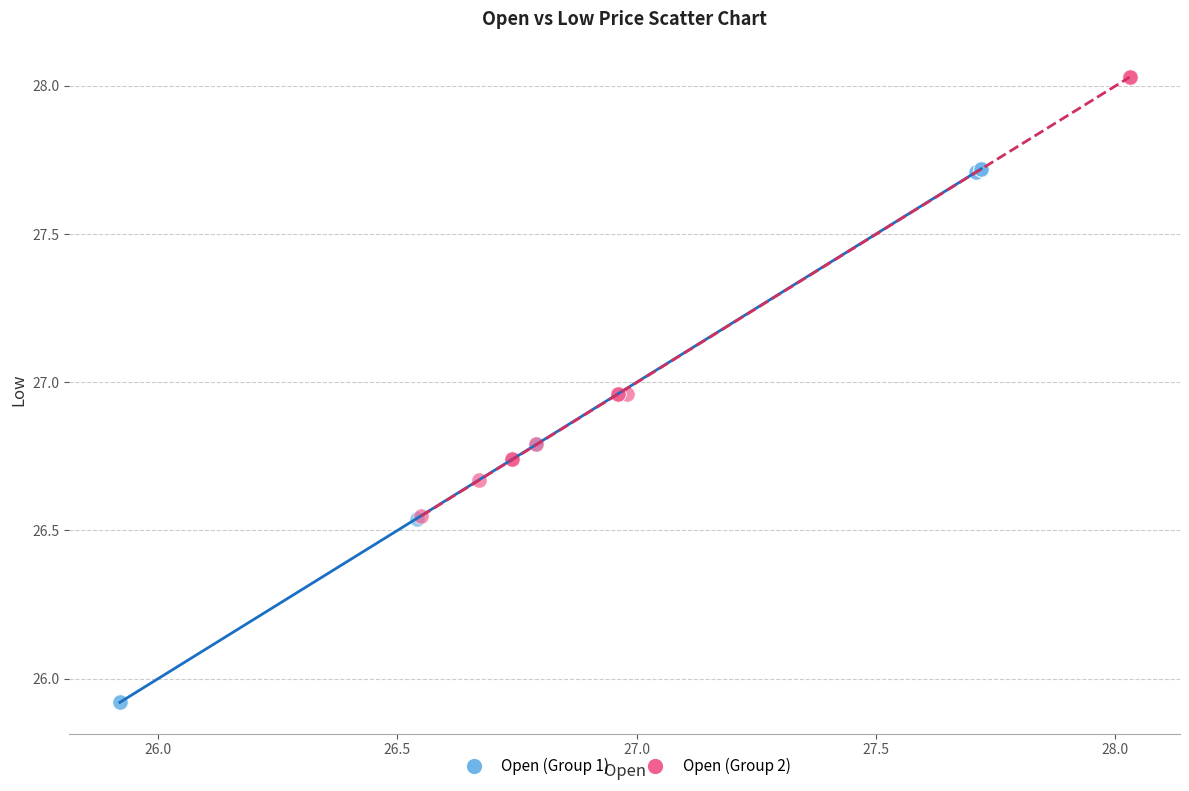

Which series has the largest Y range (max minus min)?

Open (Group 1)